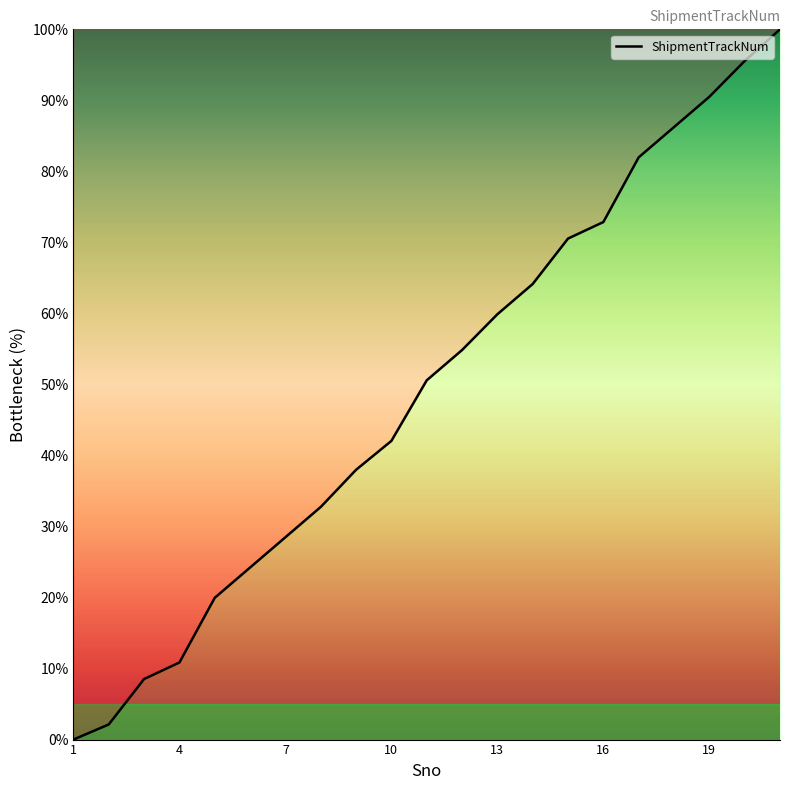

What is the greatest value displayed?

100.0